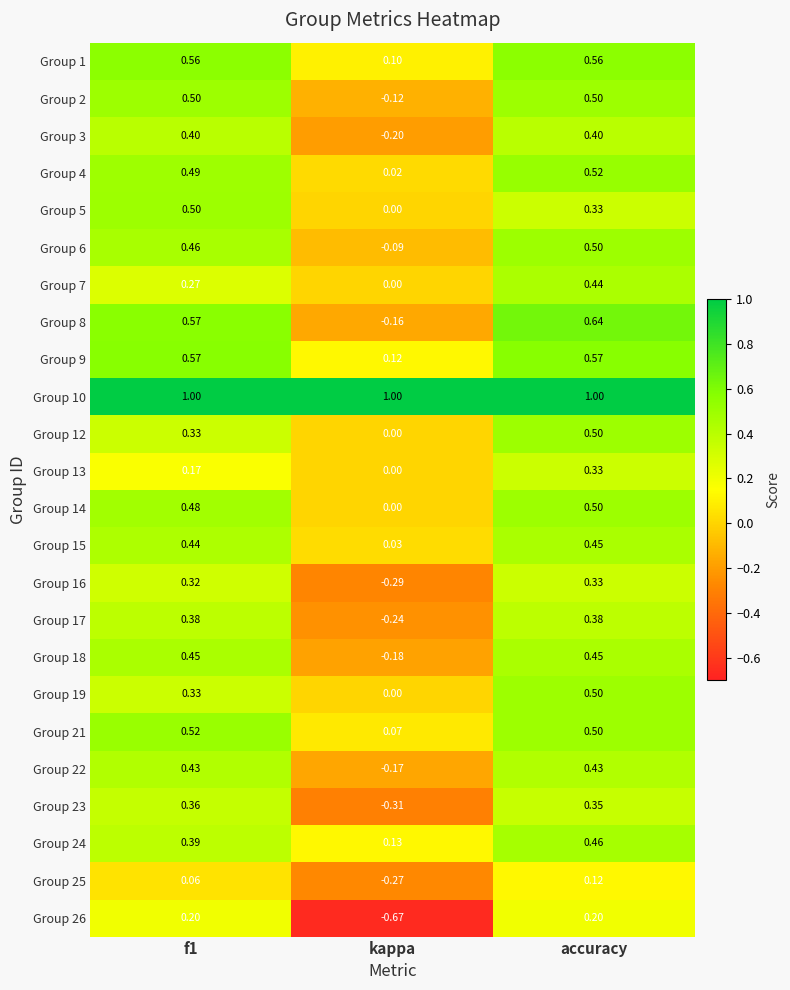

Is the value of Group 12 at f1 greater than the value of Group 17 at f1?

No